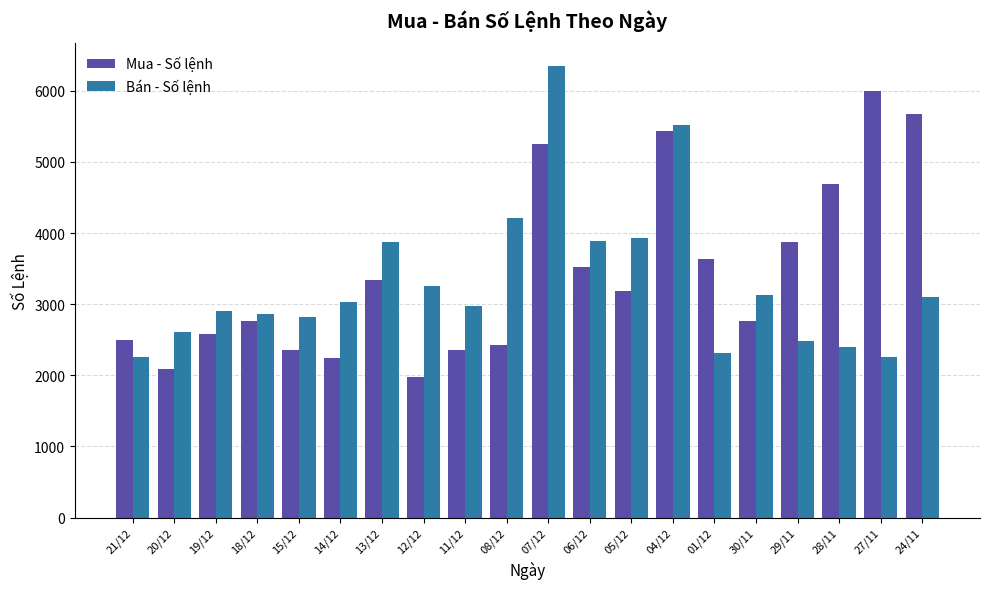

What are all the series names shown in the legend?

Mua - Số lệnh, Bán - Số lệnh